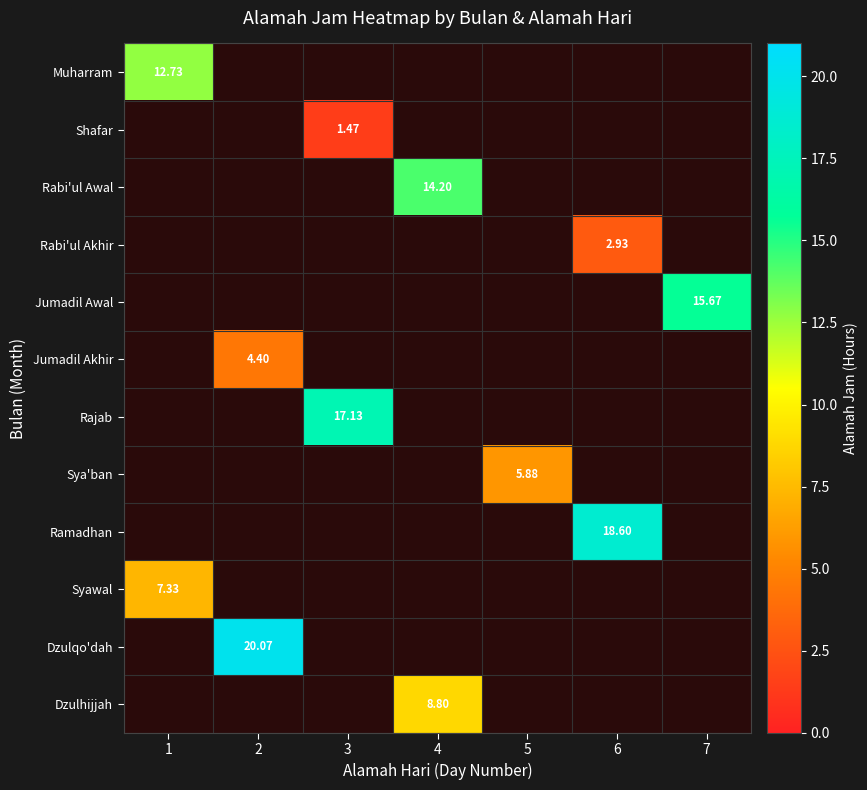

The Rajab series shows 17.1 at 3. True or false?

True